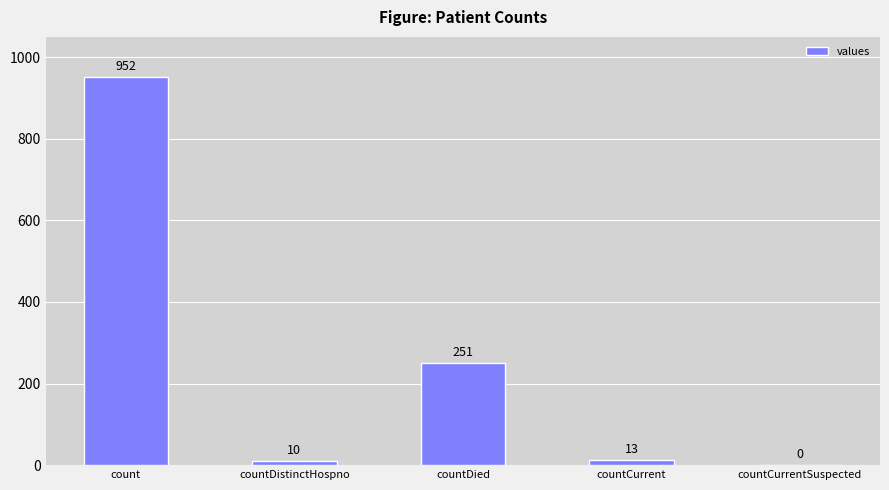

Which has a higher value, countDistinctHospno or count?

count